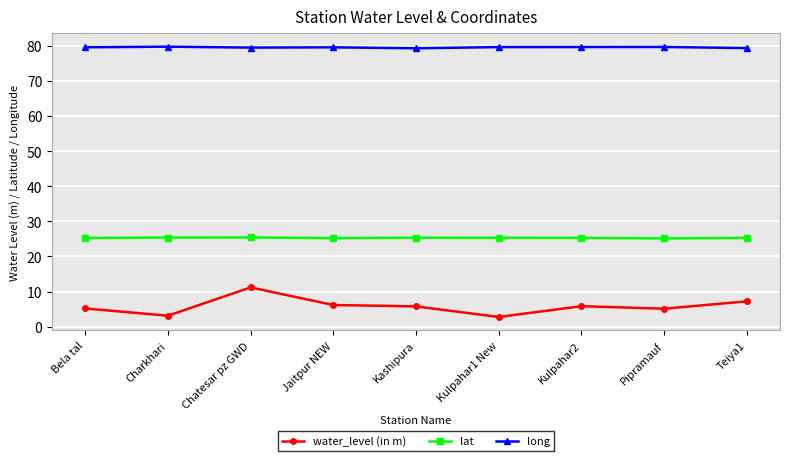

List the series in order of their peak value, lowest first.

water_level (in m), lat, long